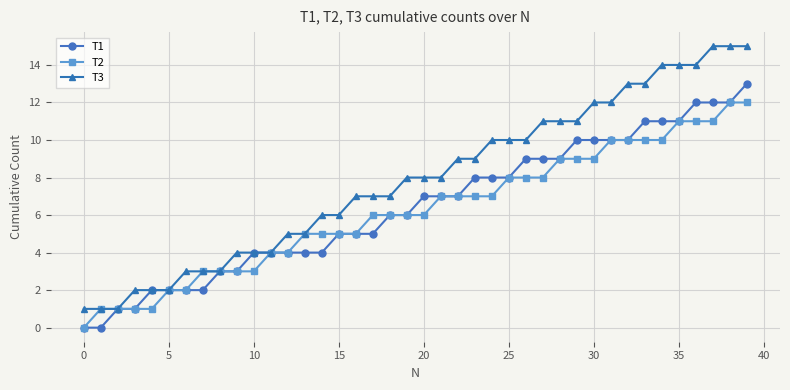

Reading left to right, what are all the values shown in this chart?

T1: 0	0	1	1	2	2	2	2	3	3	4	4	4	4	4	5	5	5	6	6	7	7	7	8	8	8	9	9	9	10	10	10	10	11	11	11	12	12	12	13
T2: 0	1	1	1	1	2	2	3	3	3	3	4	4	5	5	5	5	6	6	6	6	7	7	7	7	8	8	8	9	9	9	10	10	10	10	11	11	11	12	12
T3: 1	1	1	2	2	2	3	3	3	4	4	4	5	5	6	6	7	7	7	8	8	8	9	9	10	10	10	11	11	11	12	12	13	13	14	14	14	15	15	15